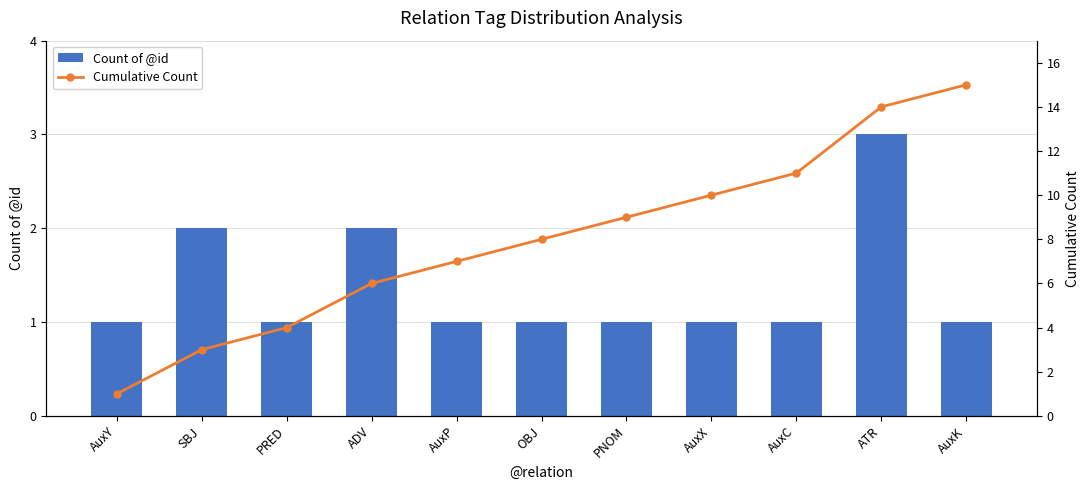

True or false: Count of @id has a value of 0 at OBJ.

False